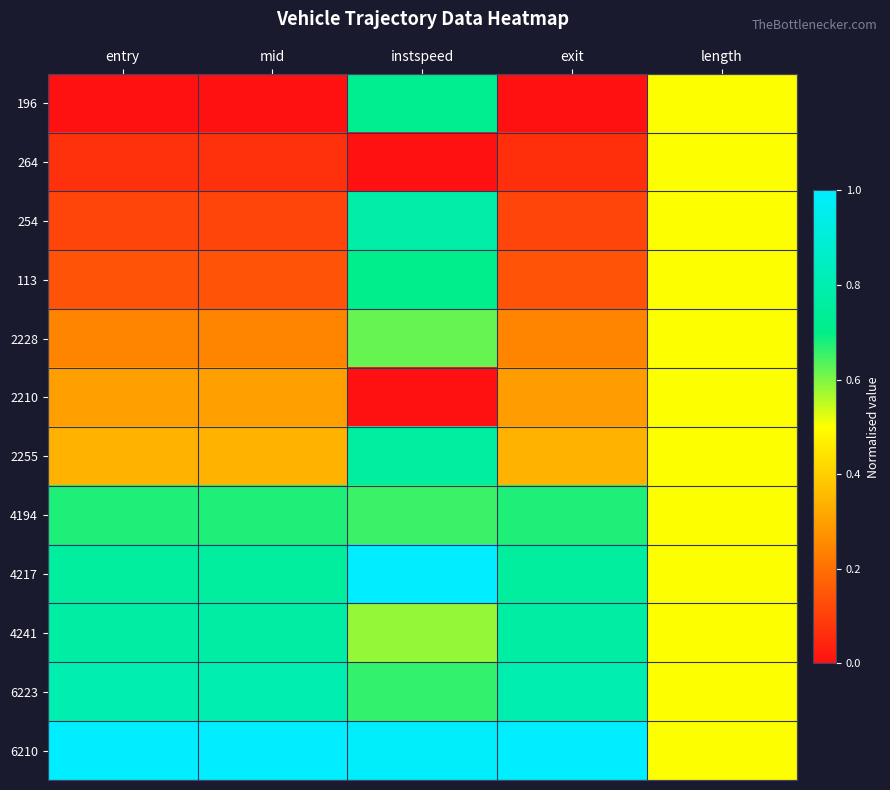

What is the maximum value shown in the chart?

1.0